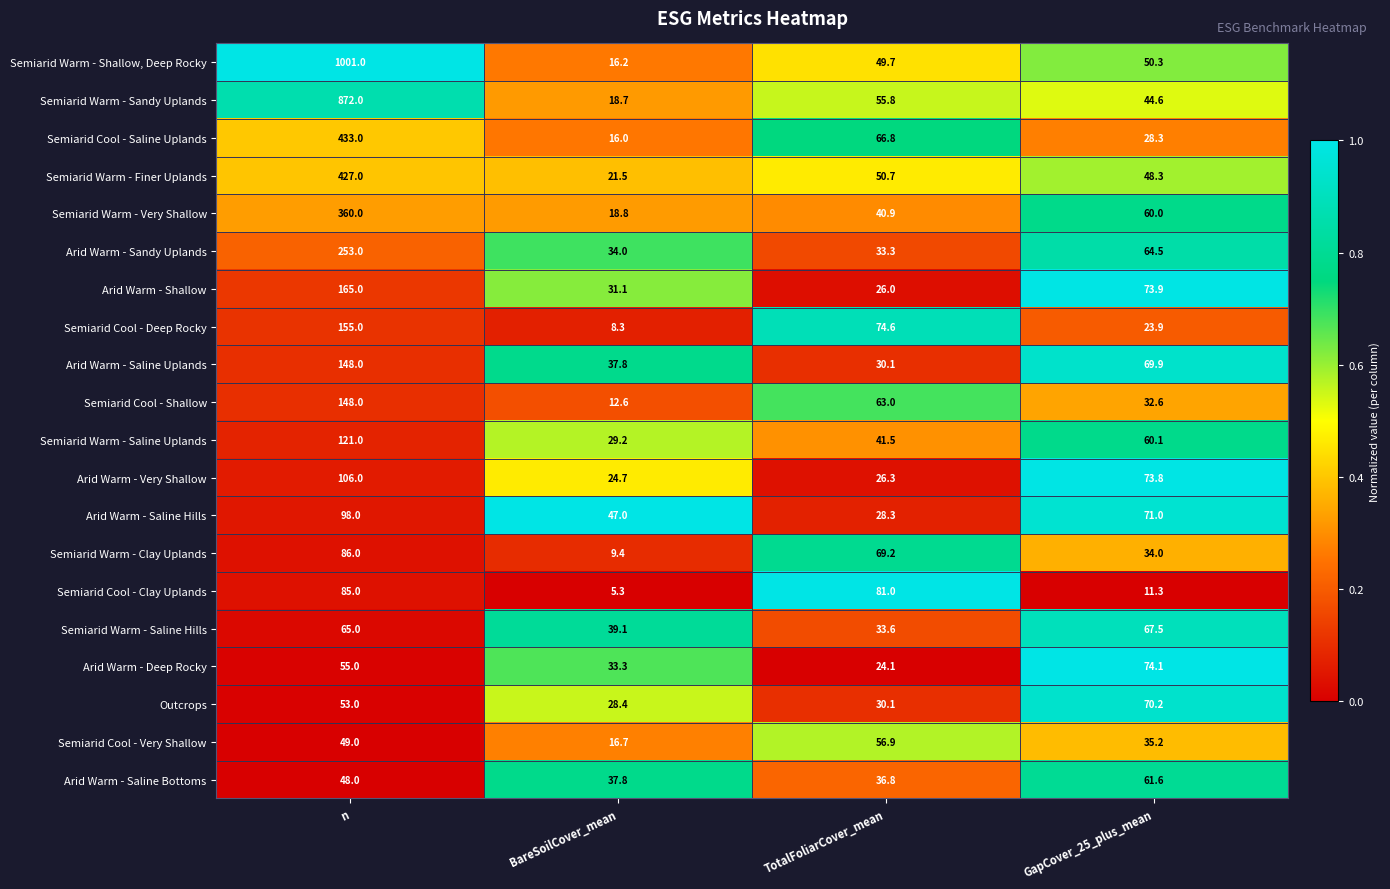

Is it true that Arid Warm - Sandy Uplands equals 33.3 at TotalFoliarCover_mean?

True